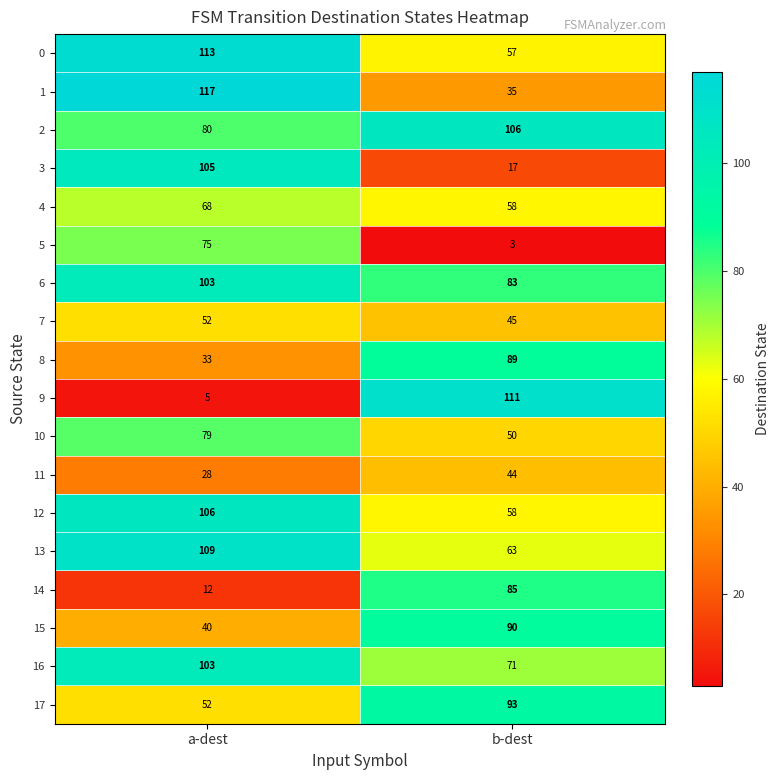

What is the average value of the 16 series?

87